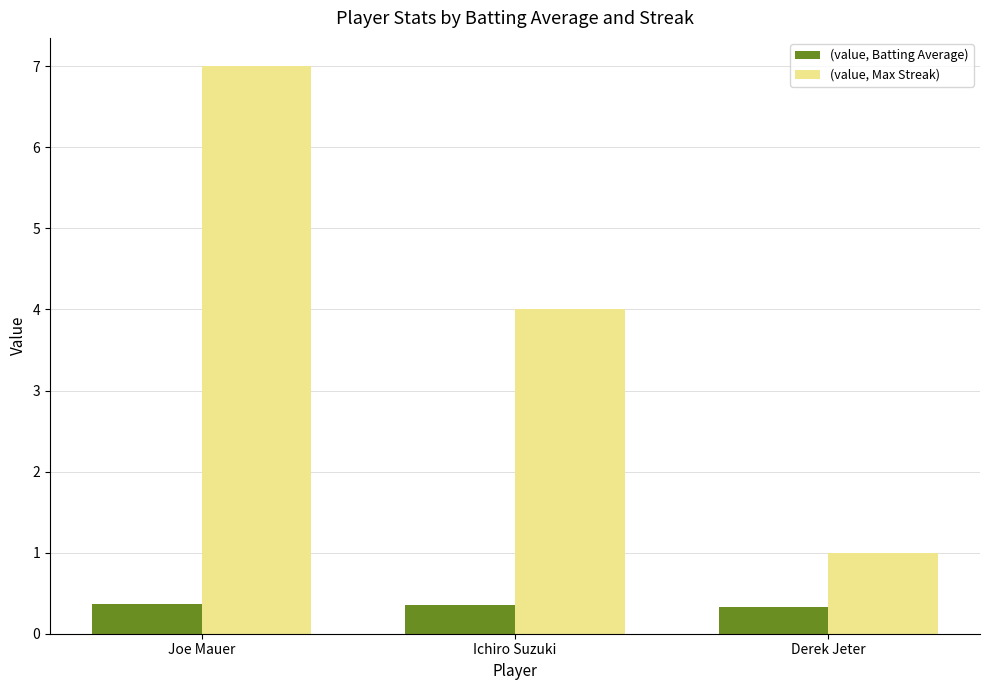

How many series are shown in this chart?

2